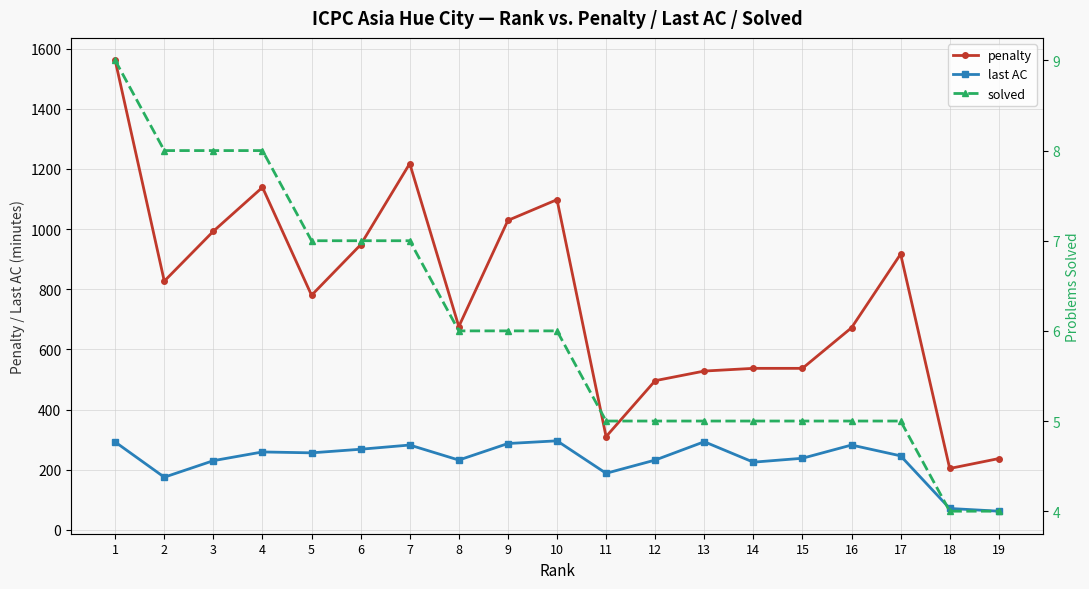

List the series in order of their overall mean, lowest first.

solved, last AC, penalty